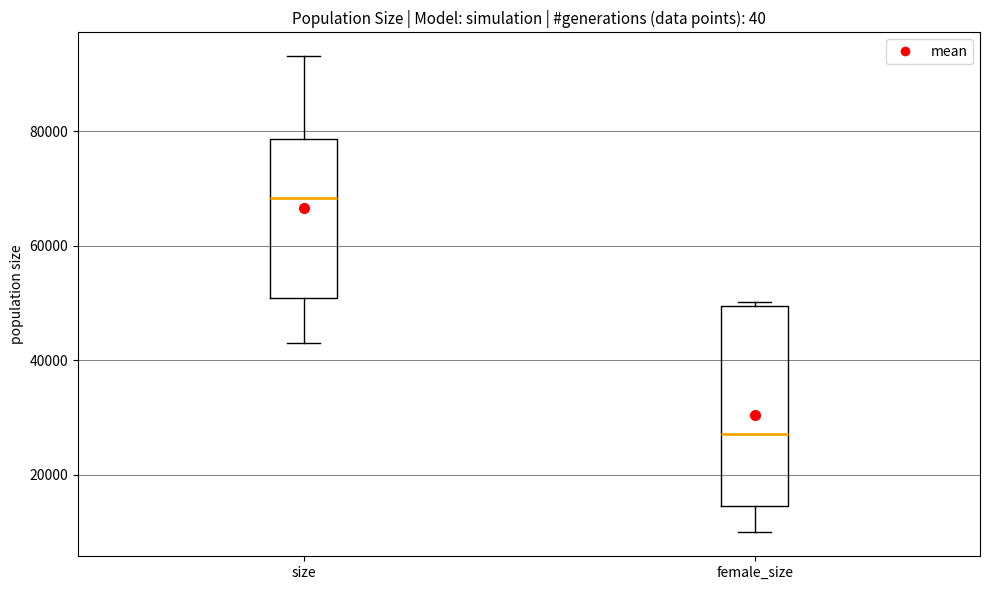

Where does the lower whisker of the box for female_size end on the y-axis? The values are not printed on the chart, so give them approximately, as read against the axis.

10000